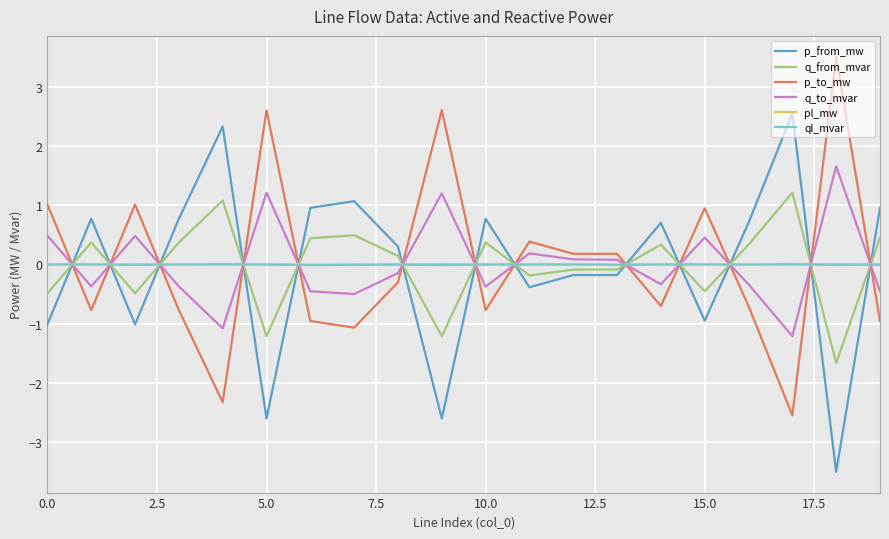

How many positive values does the p_to_mw series have?

9